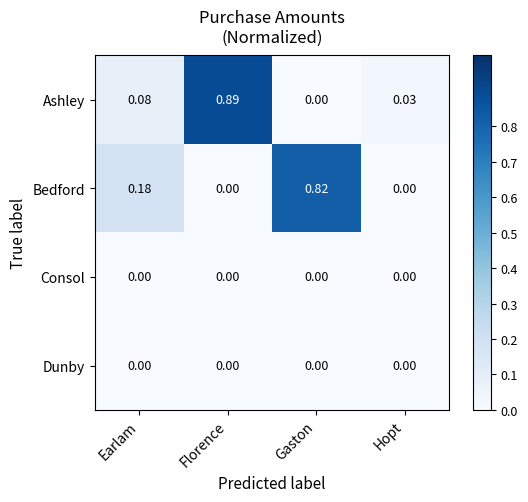

Which series changed the most between Earlam and Gaston?

Bedford